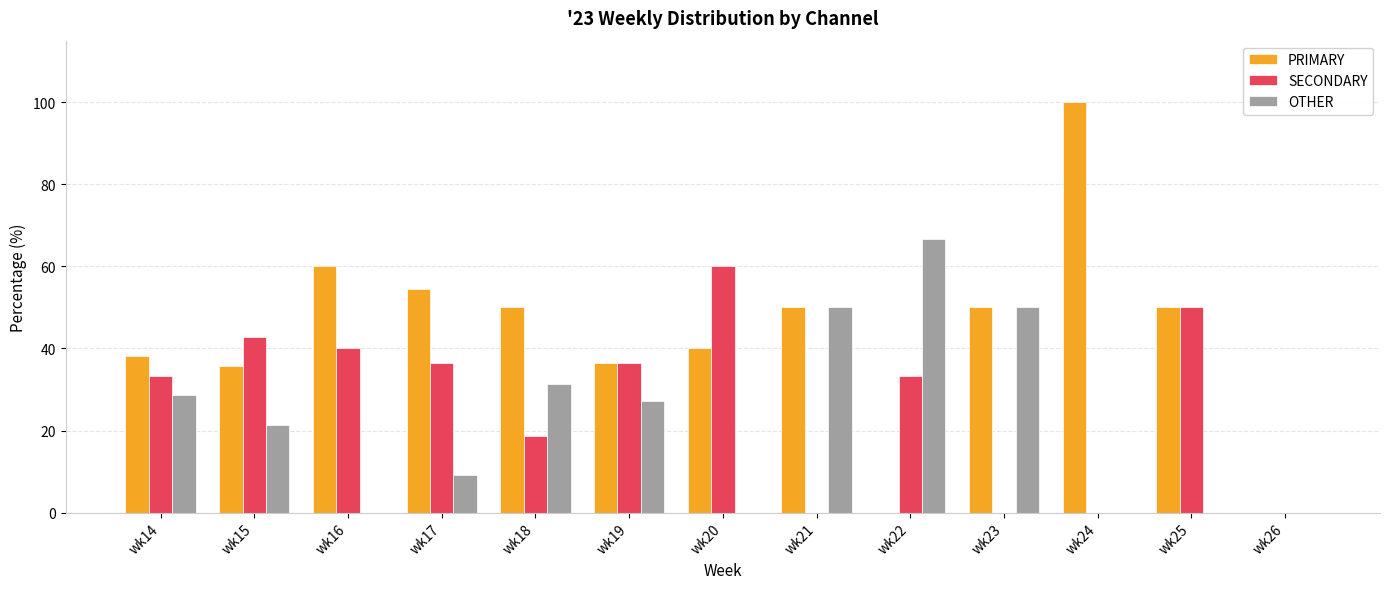

Which category has the highest value in the SECONDARY series?

wk20